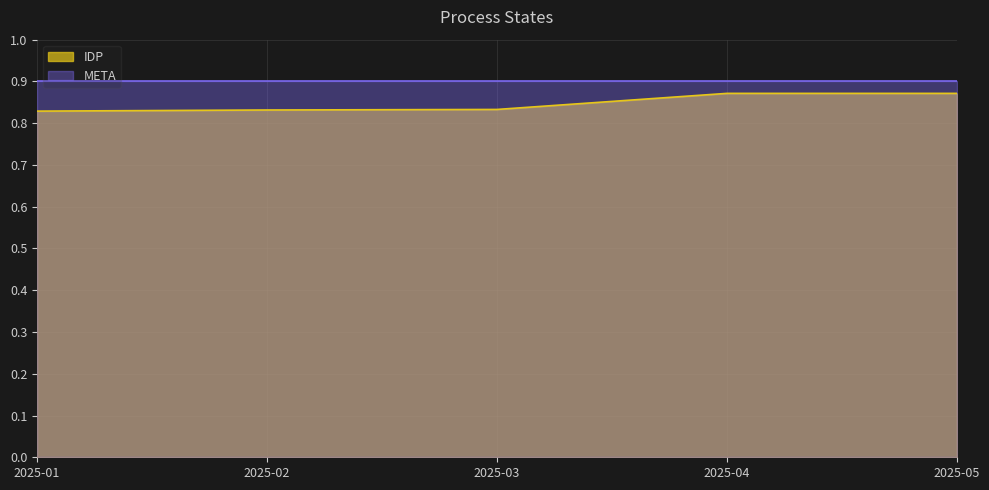

What is the smallest value displayed?

0.8